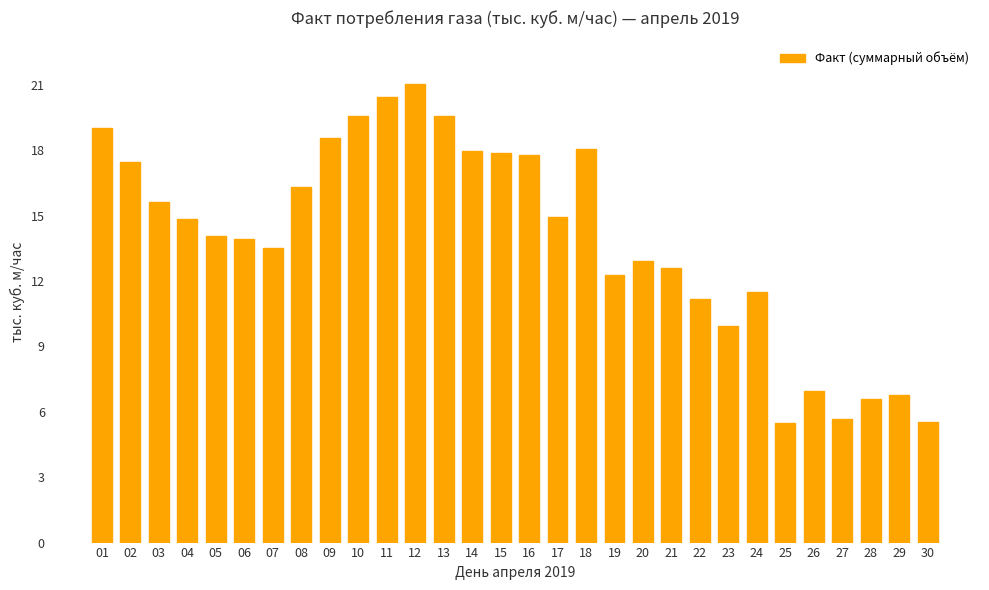

Count the number of categories in the chart.

30